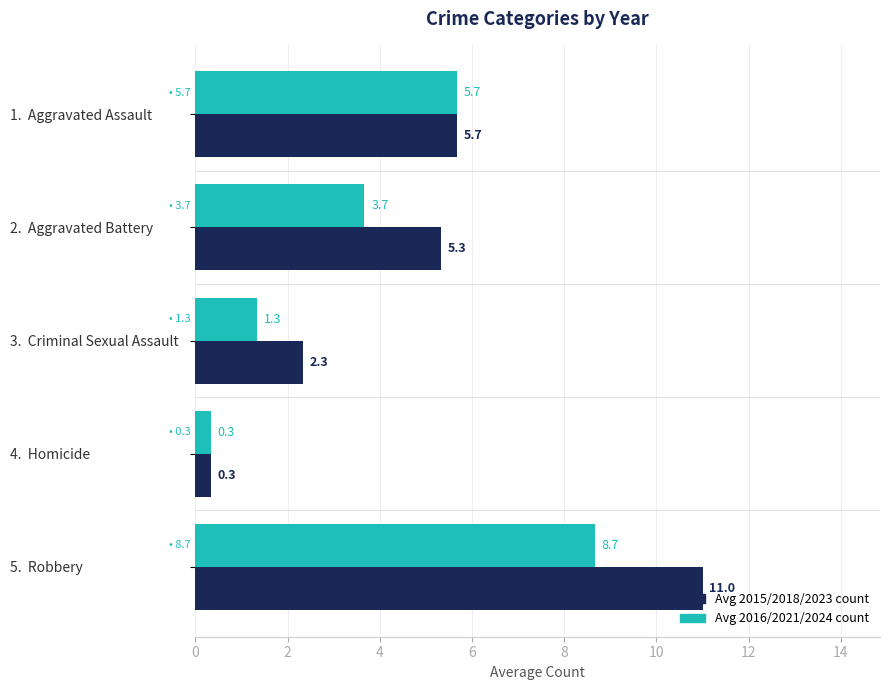

What is the sum of the Avg 2016/2021/2024 count values at 5.  Robbery and 3.  Criminal Sexual Assault?

10.0